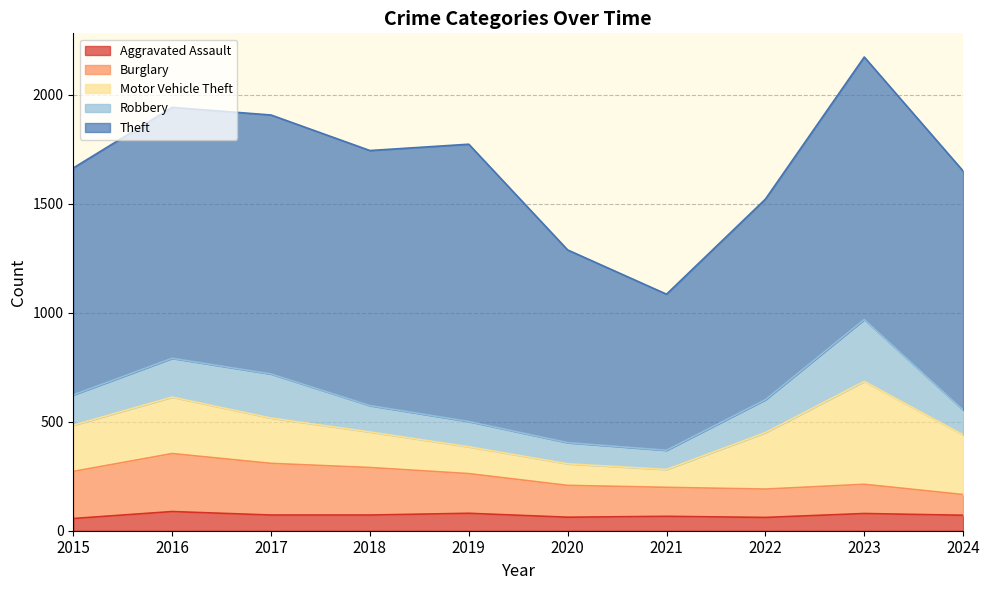

True or false: Aggravated Assault and Motor Vehicle Theft intersect in this chart.

False